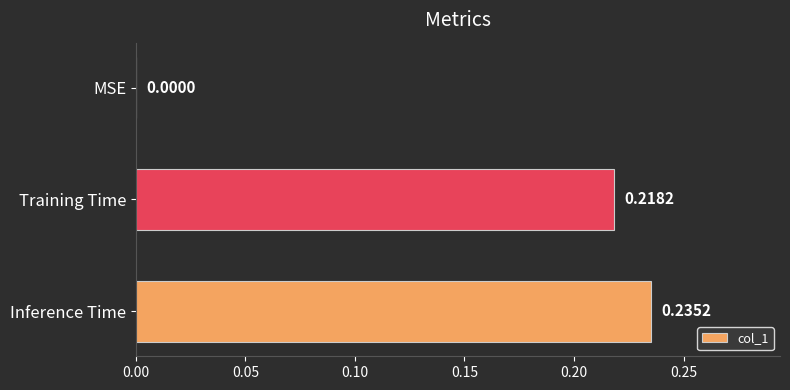

Which label corresponds to the largest value in the chart?

Inference Time